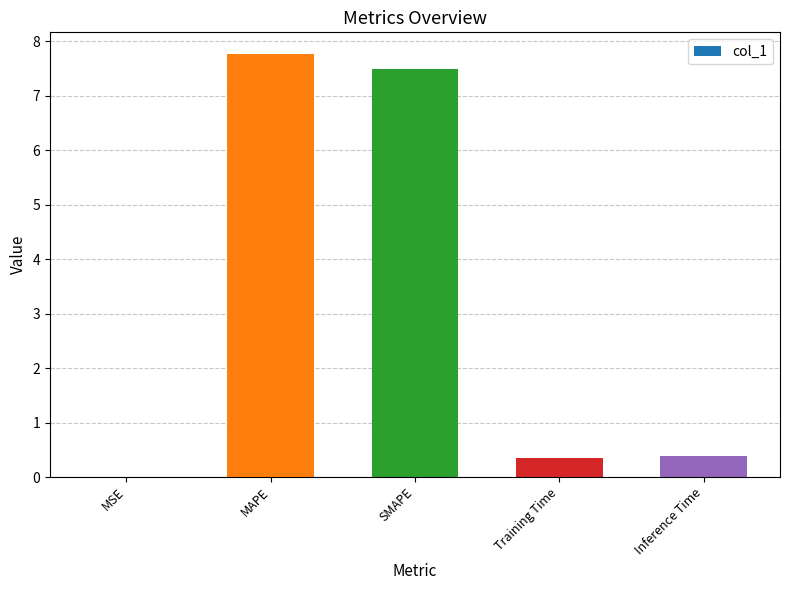

Between Training Time and MSE, which is larger?

Training Time